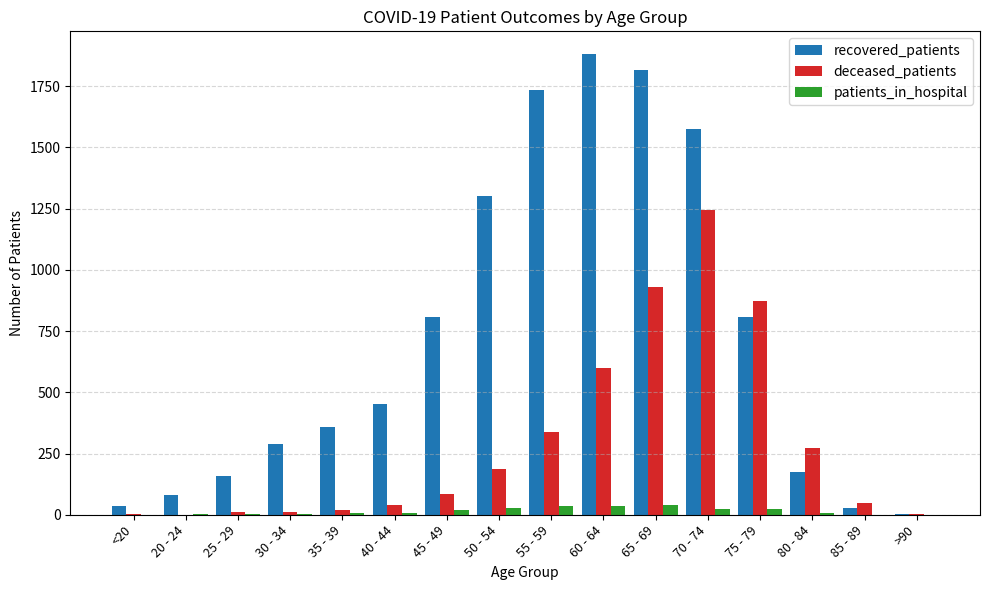

Which series has the largest total across all categories?

recovered_patients